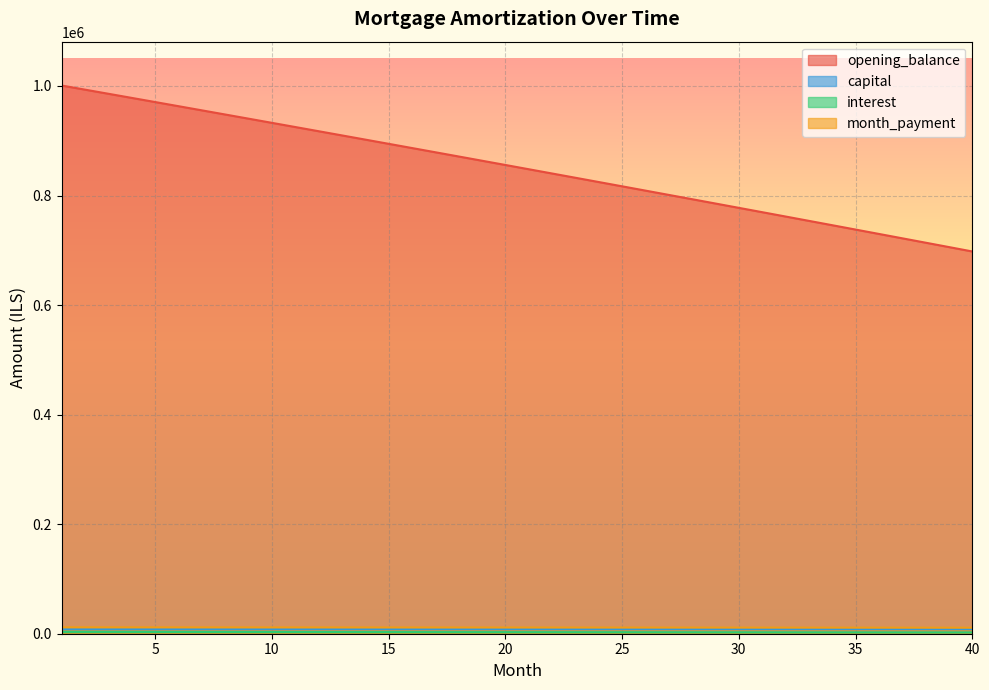

What is the smallest value displayed?

2326.2